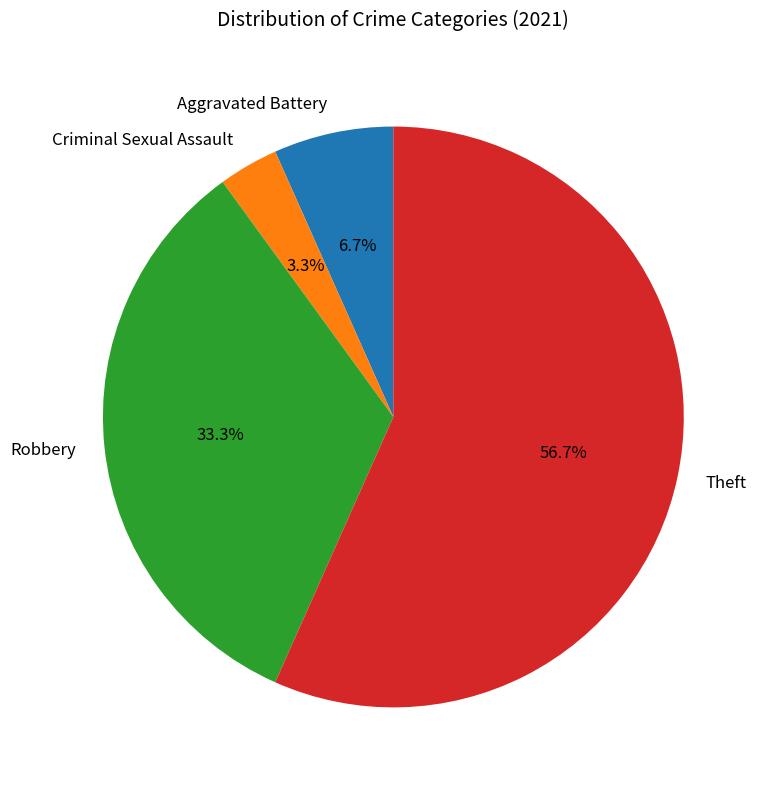

How many slices are in this pie chart?

4